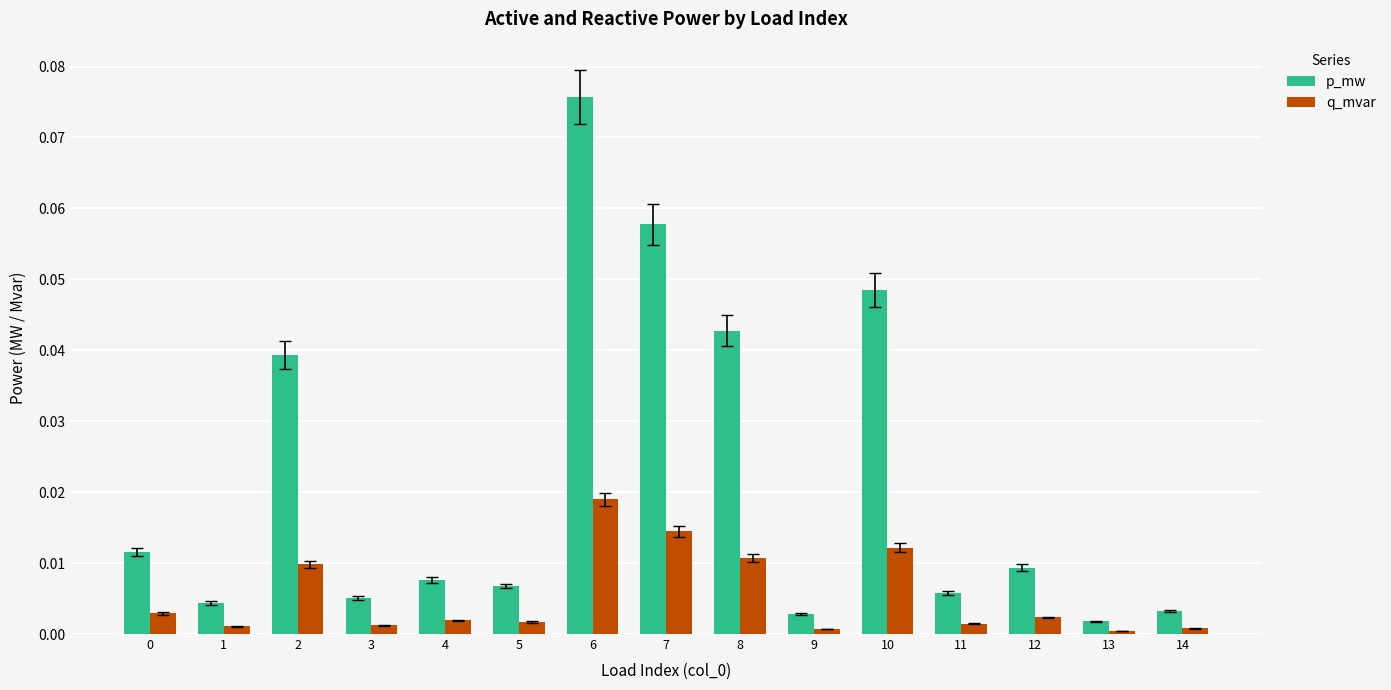

How many distinct data groups are displayed?

2